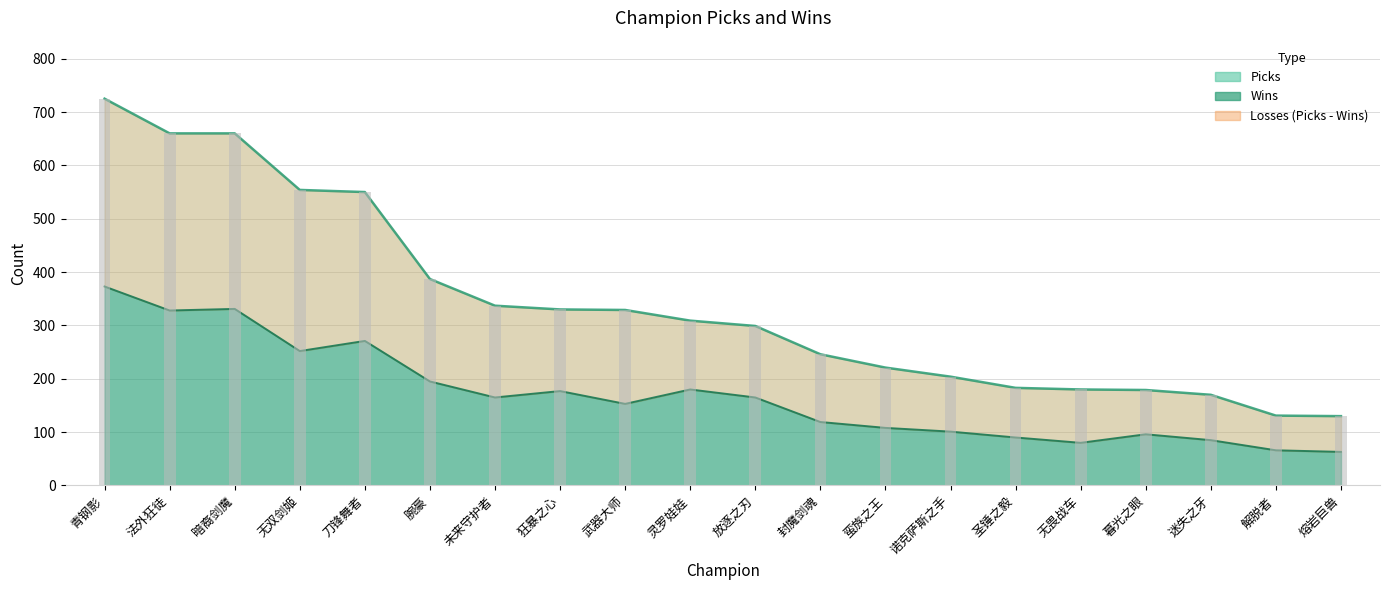

How many bars are there in each group?

2